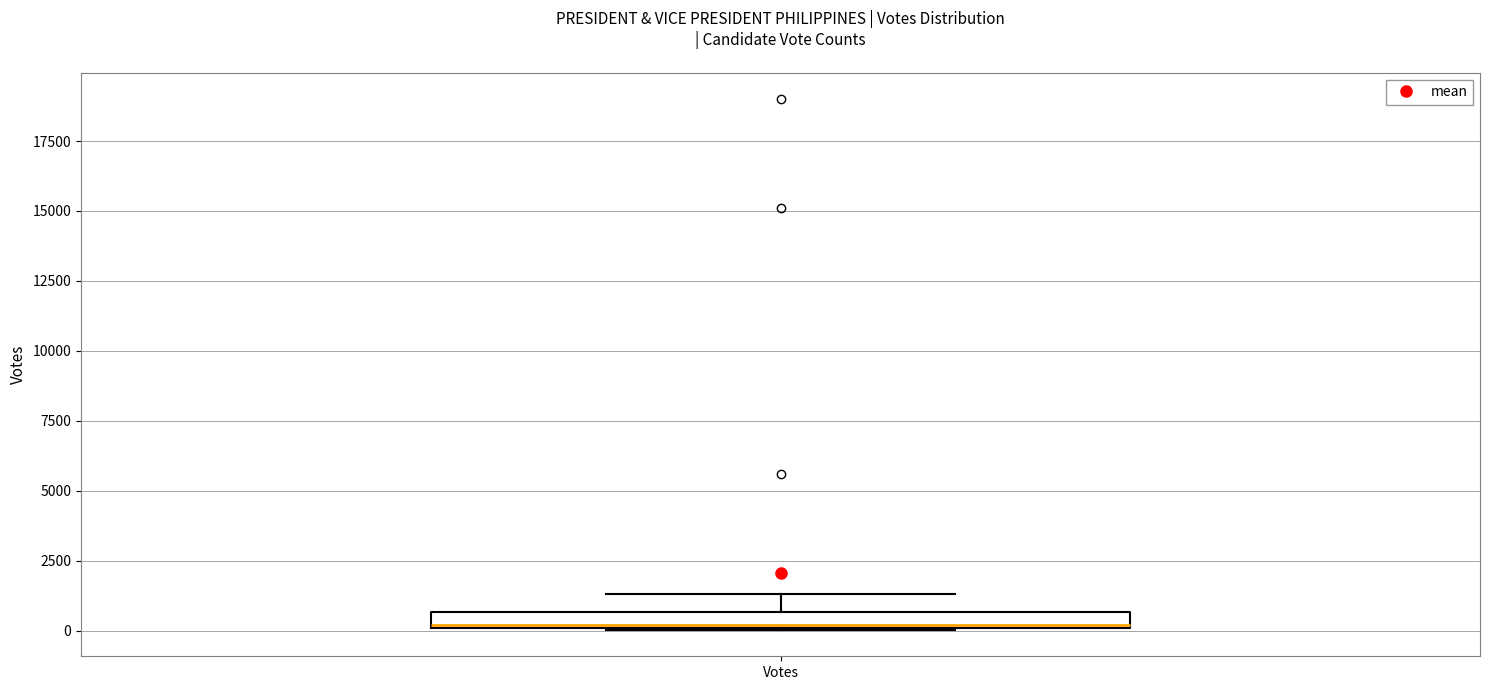

Where is the upper edge of the box for Votes on the y-axis? The values are not printed on the chart, so give them approximately, as read against the axis.

500